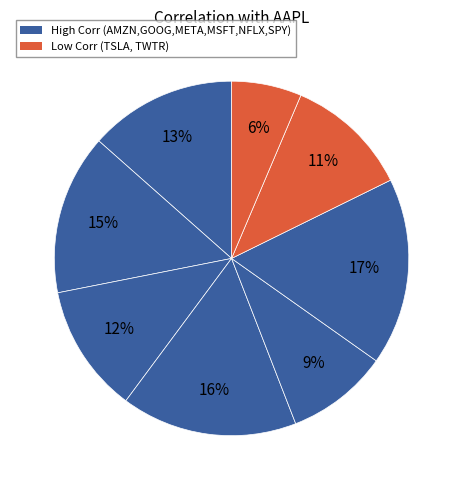

What is the smallest slice in the pie chart?

TWTR